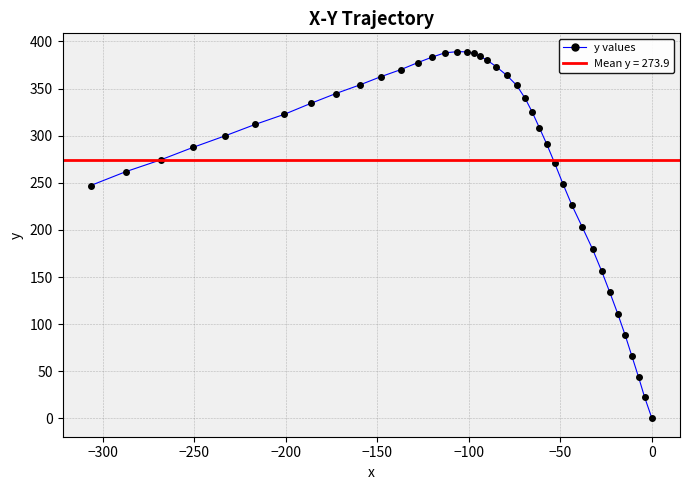

What is the greatest value displayed?

389.2